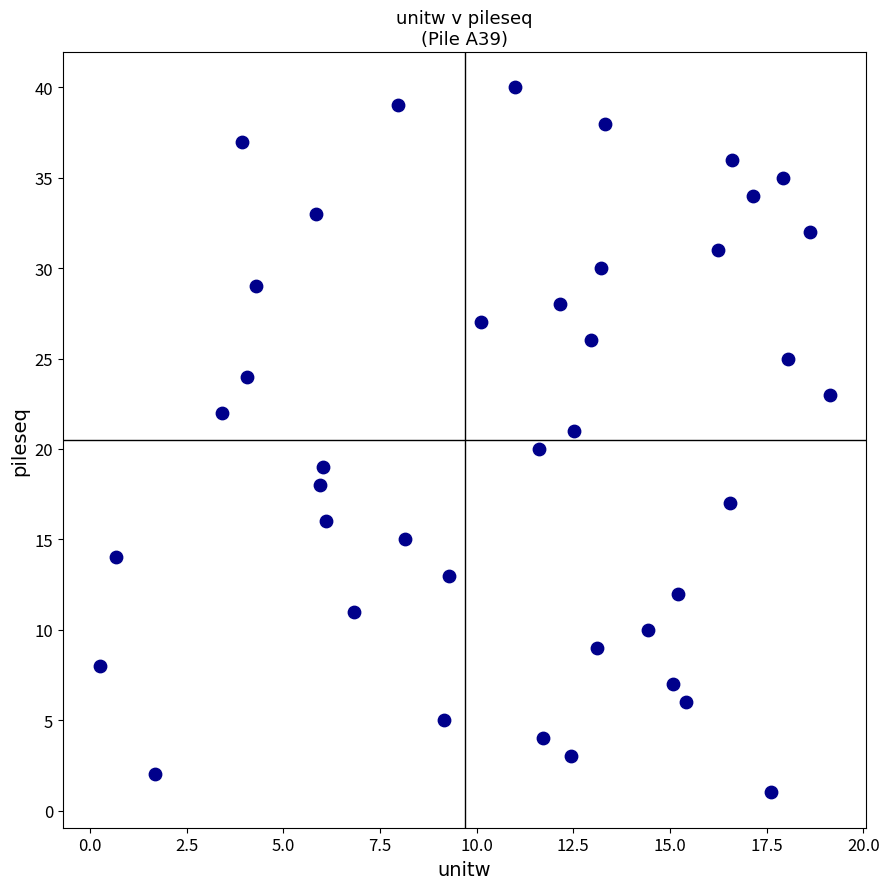

What is the range of Y values (max minus min)?

39